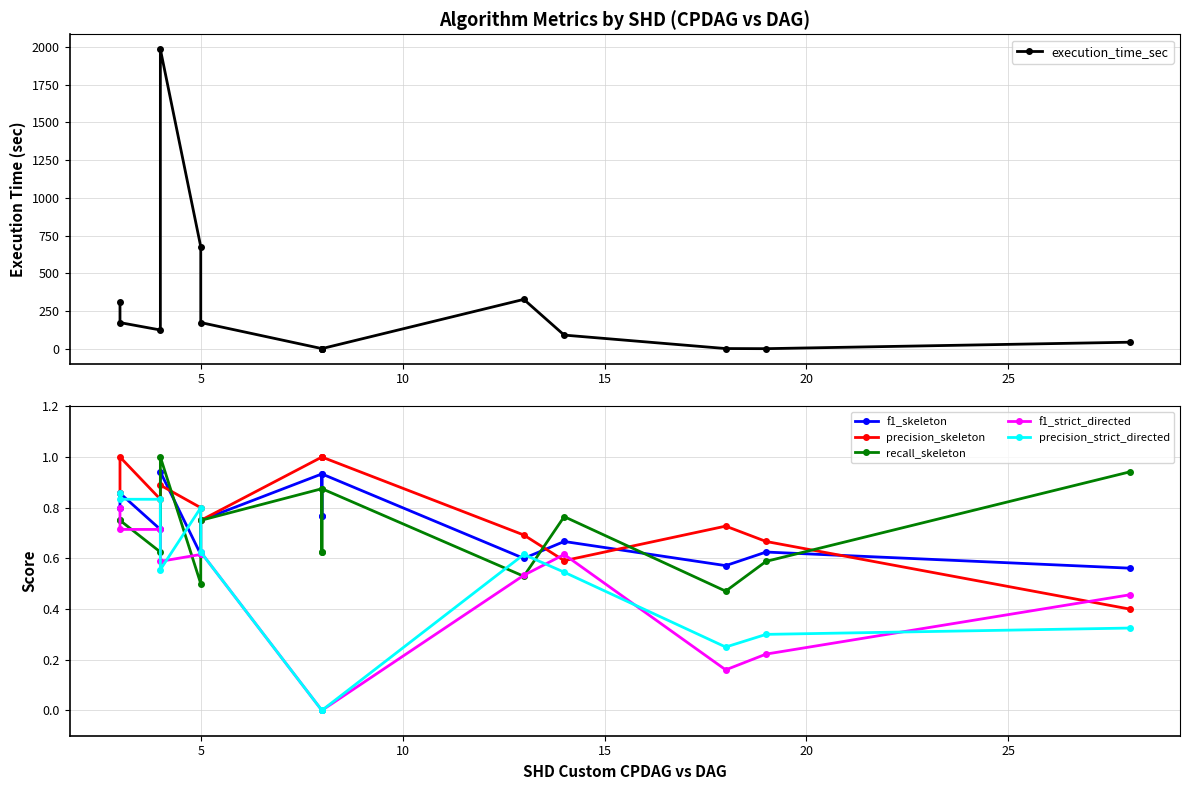

What is the value of the execution_time_sec point at the 4th from the left?

1984.7